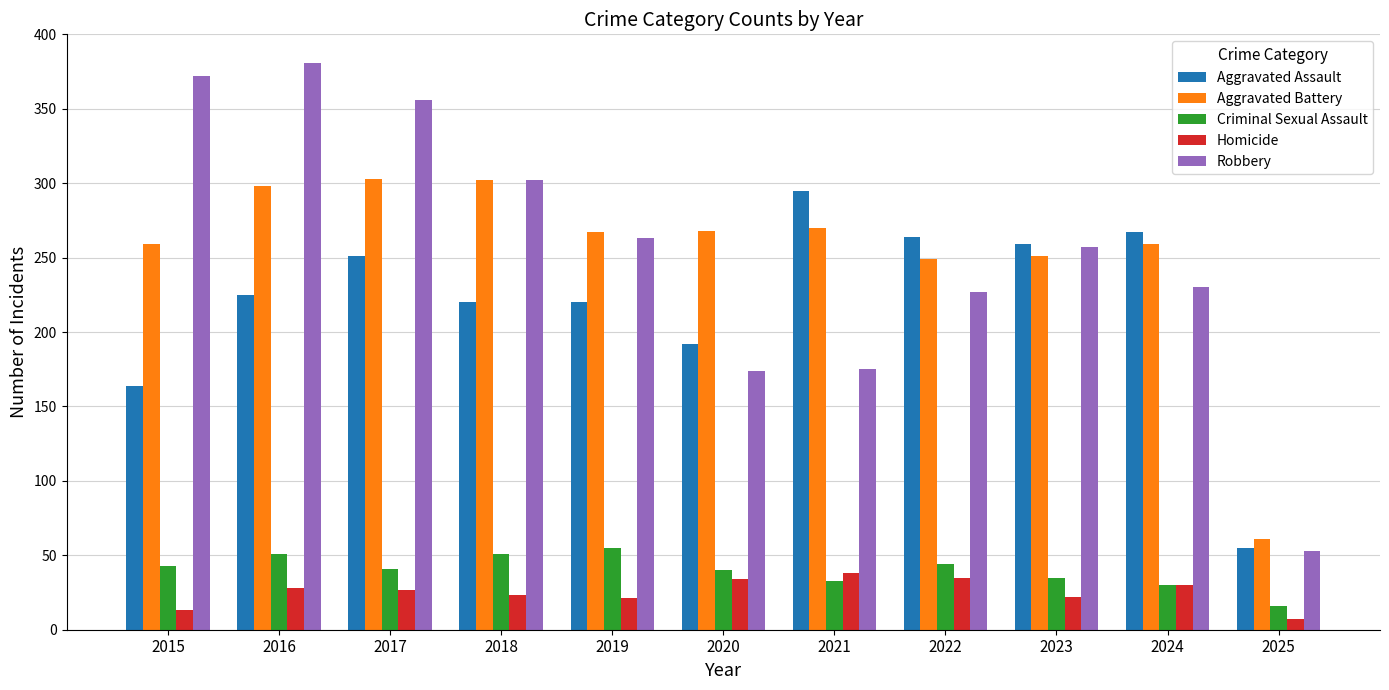

At which label does Criminal Sexual Assault first exceed 41?

2015